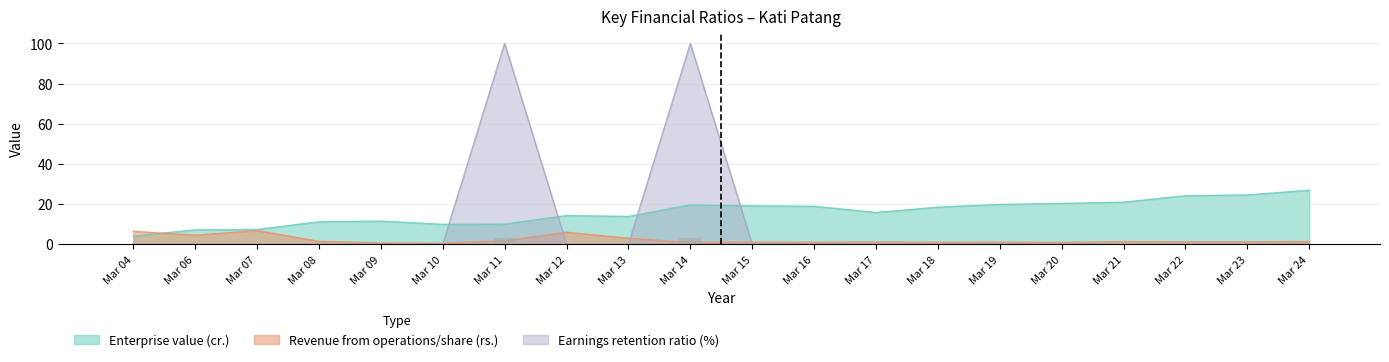

List the labels in order of Revenue from operations/share (rs.) value, smallest first.

Mar 10, Mar 09, Mar 14, Mar 20, Mar 16, Mar 18, Mar 15, Mar 19, Mar 17, Mar 22, Mar 23, Mar 21, Mar 24, Mar 08, Mar 11, Mar 13, Mar 06, Mar 12, Mar 04, Mar 07